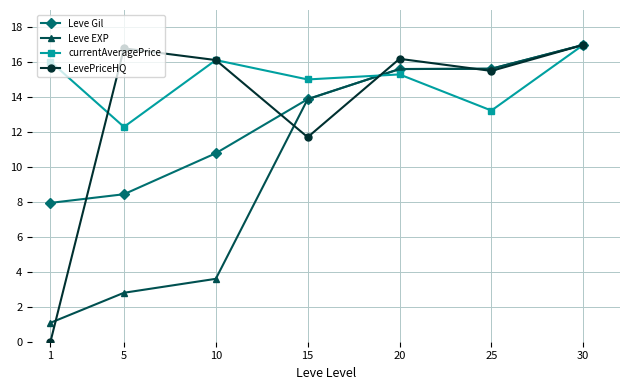

What is the maximum value shown in the chart?

17.0